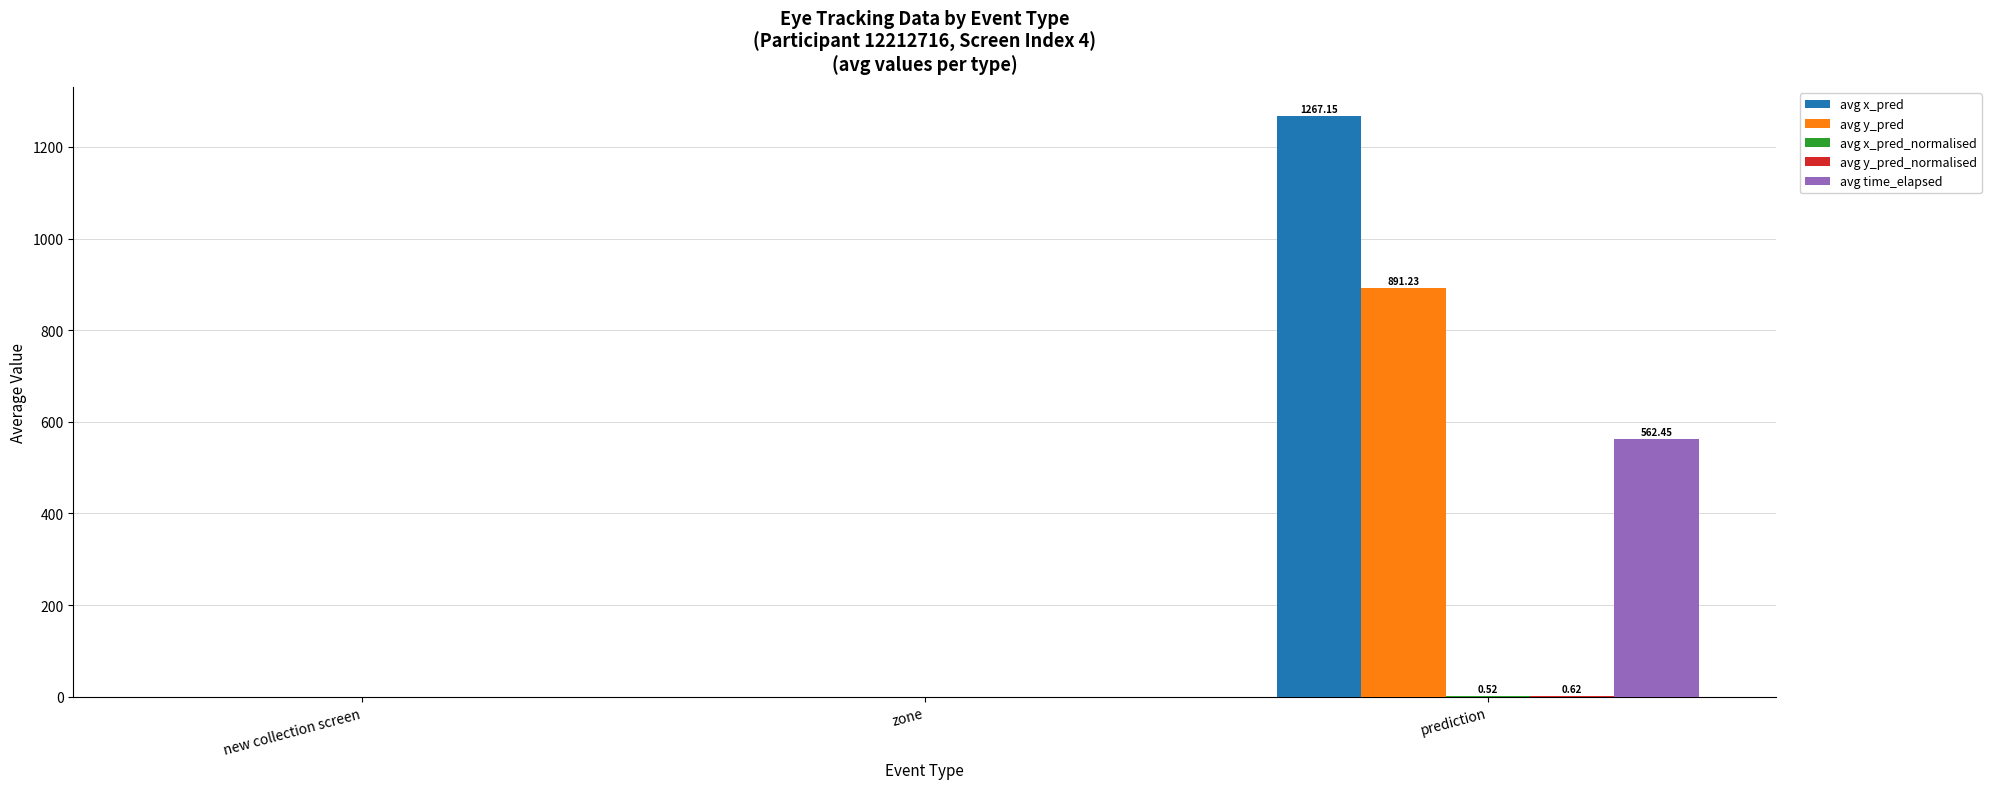

What is the maximum value shown in the chart?

1267.2